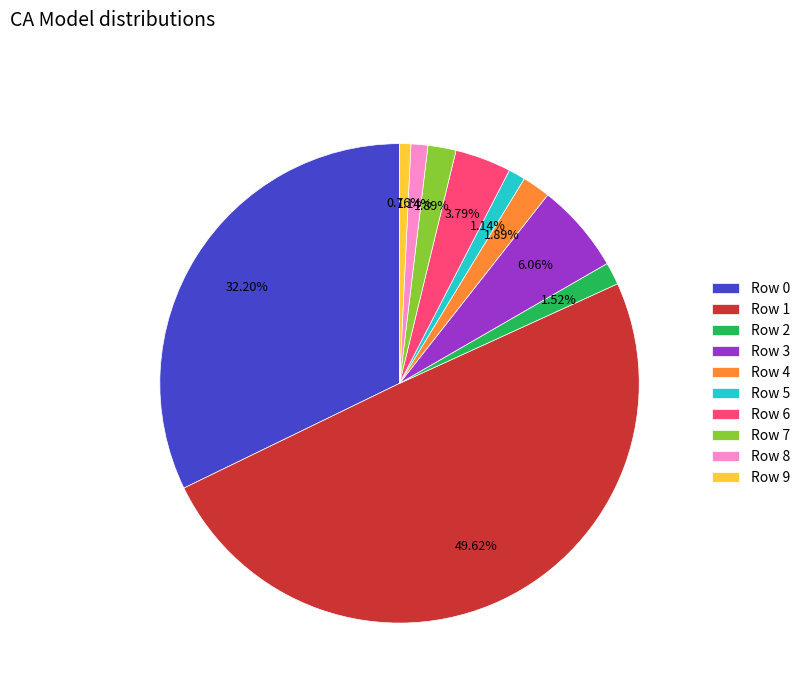

Do Row 9 and Row 8 together represent more than half of the pie?

No